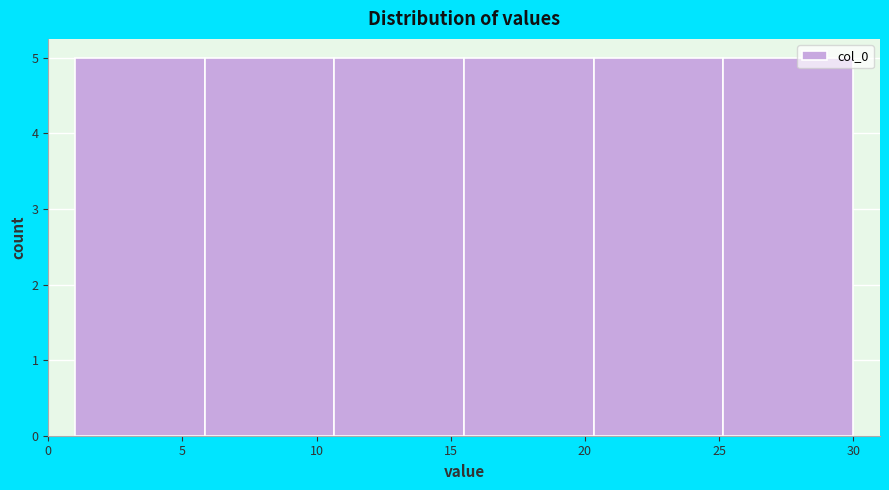

How tall is the bar that spans 25.0 to 30.0 on the x-axis? Neither the bar edges nor the heights are printed on the chart, so give them approximately, as read against the axes.

5